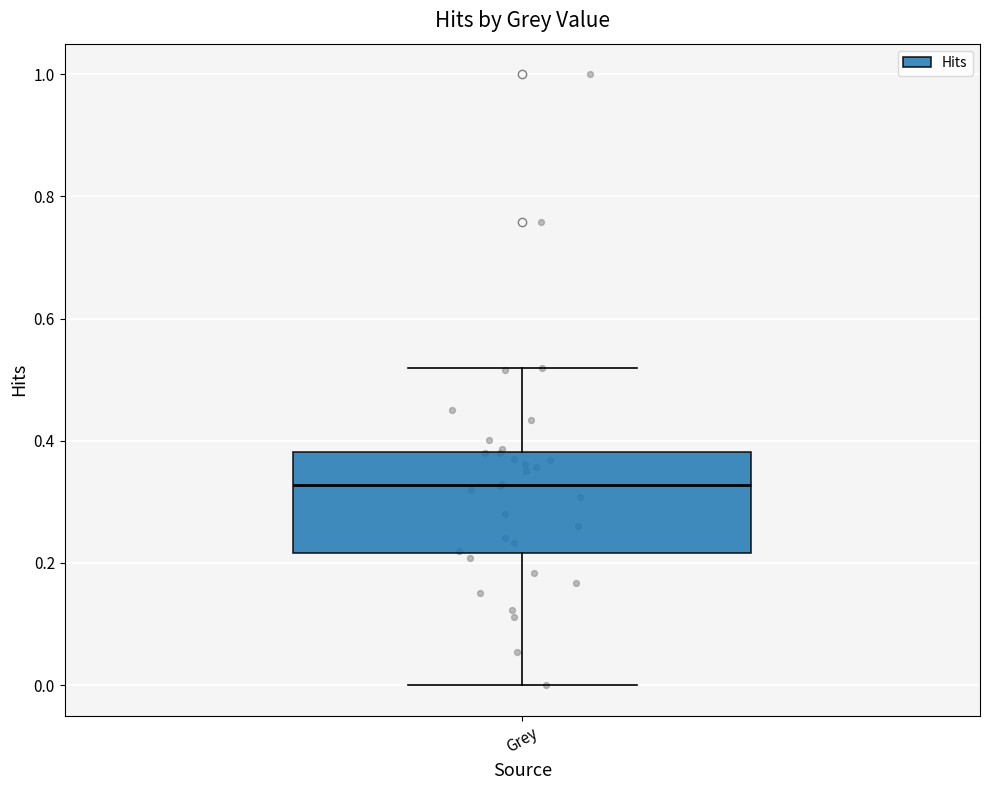

Read this box plot against the y-axis: the position of the median line, the range covered by the box, and the ends of both whiskers. The values are not printed on the chart, so give them approximately, as read against the axis.

median 0.32, box 0.22 to 0.38, whiskers 0.00 to 0.52